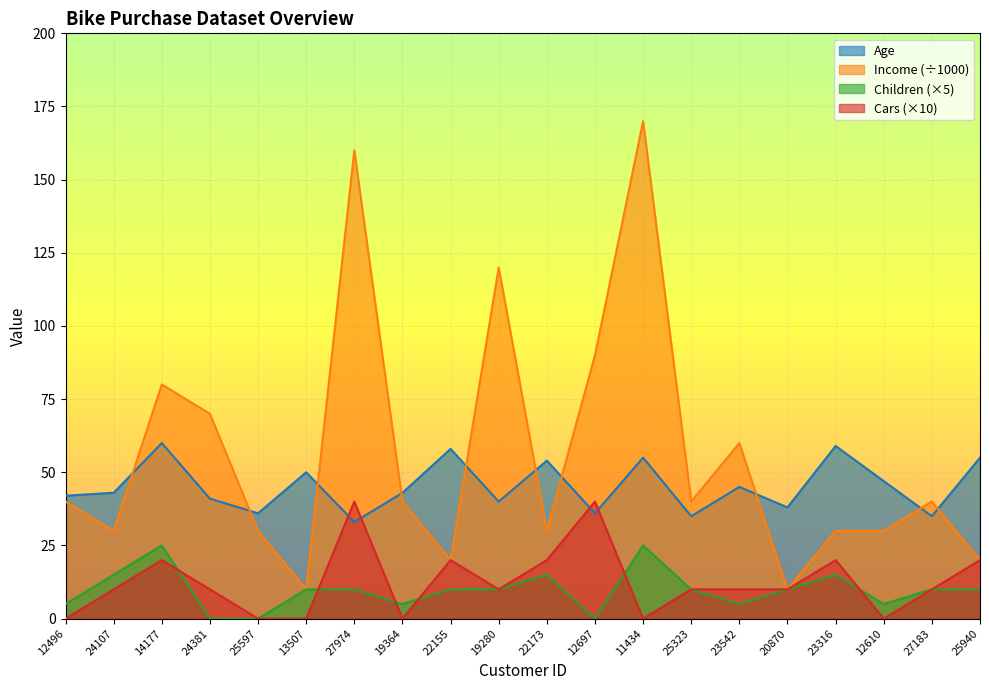

Between 19364 and 25940, which series saw the biggest shift?

Income